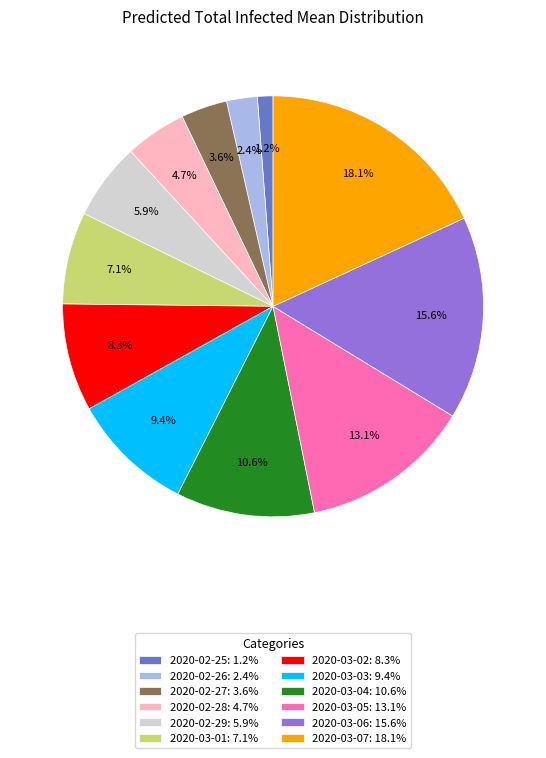

Does any single category account for the majority?

No